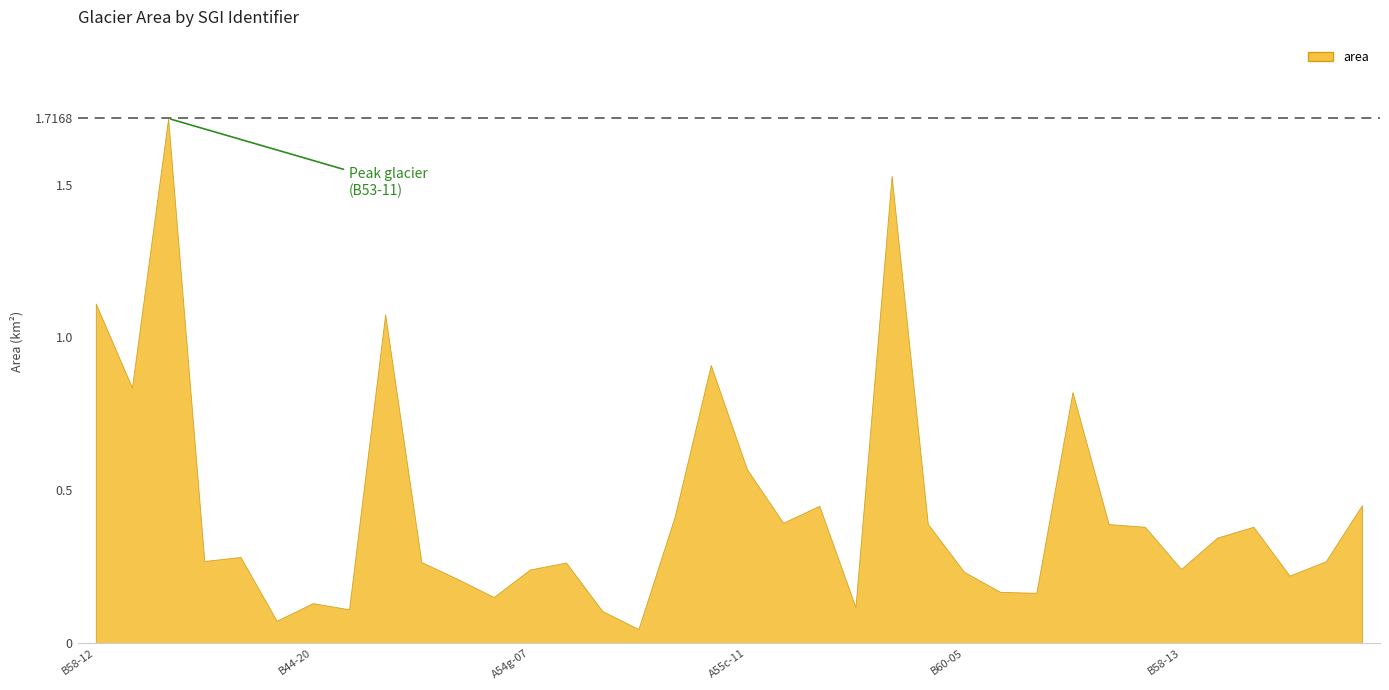

List the labels in order of value, smallest first.

B60-02, B60-03, B55-05, B55-02, B84-09, B44-20, B52-27, B58-10, B45-06, A54h-05, A55c-16, B60-05, A54g-07, B58-13, B55-39, B52-26, A55f-04, B60-24, B82-38, A55c-14, A54g-04, A55d-05, B58-06, A54l-32, B51-14, B58-19, B51-02, B55-14, A55c-11, B57-19, B55-16, B55-09, B40-09, B58-12, B55-36, B53-11